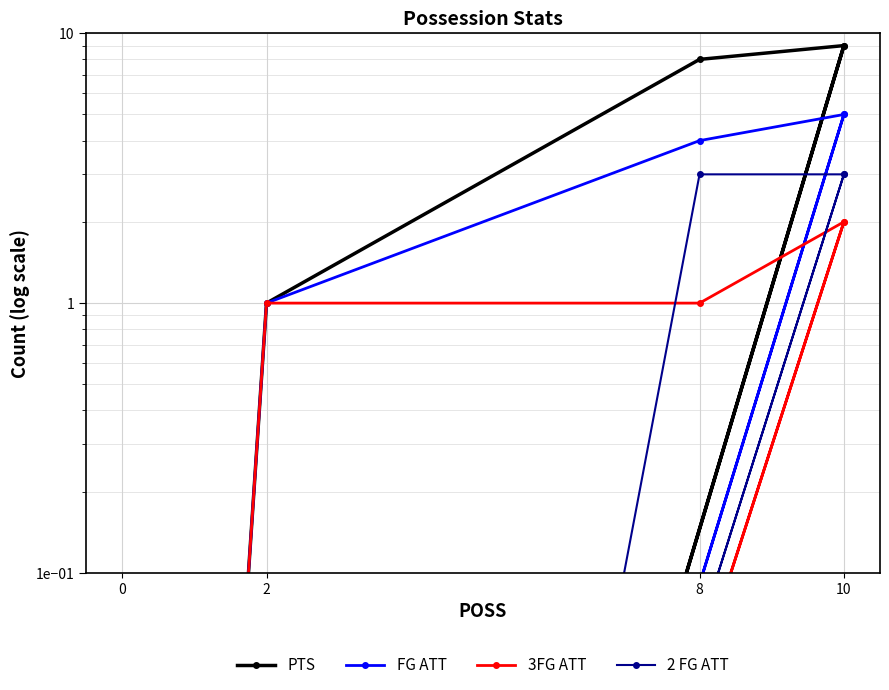

True or false: PTS and 2 FG ATT intersect in this chart.

False